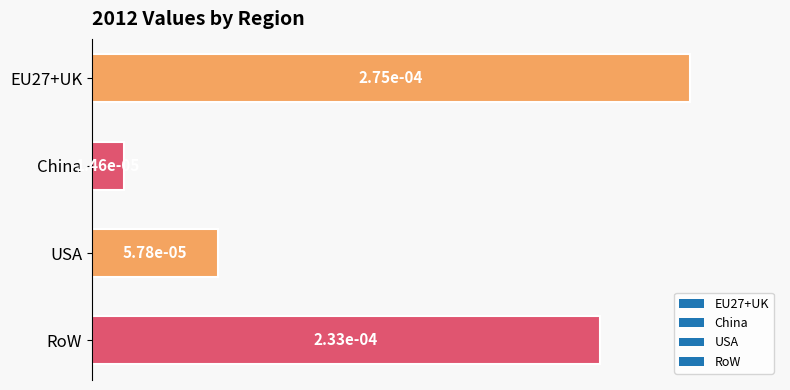

Does the chart contain any negative values?

No